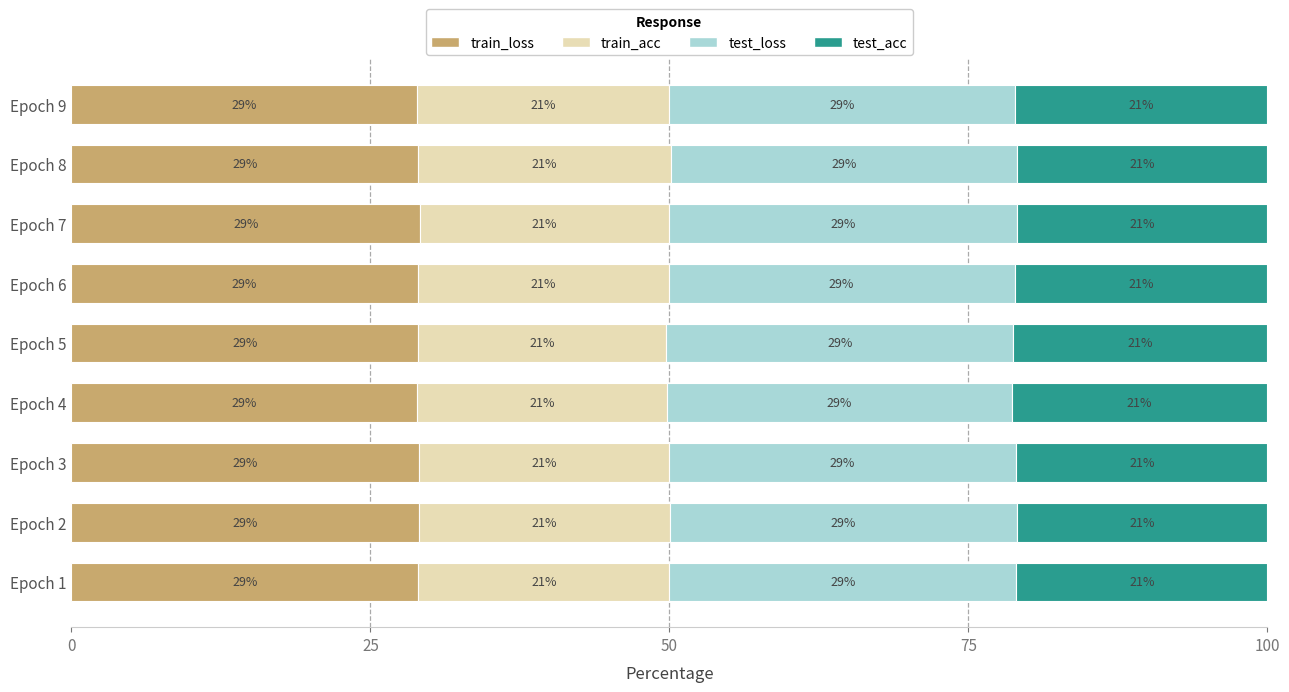

What is the total value across all series at Epoch 4?

100.0